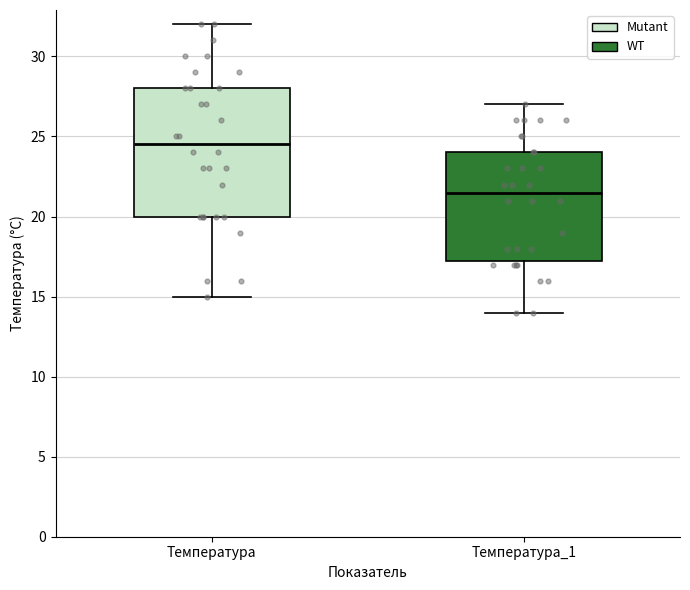

Comparing the boxes themselves (not the whiskers), which one is the tallest?

Температура